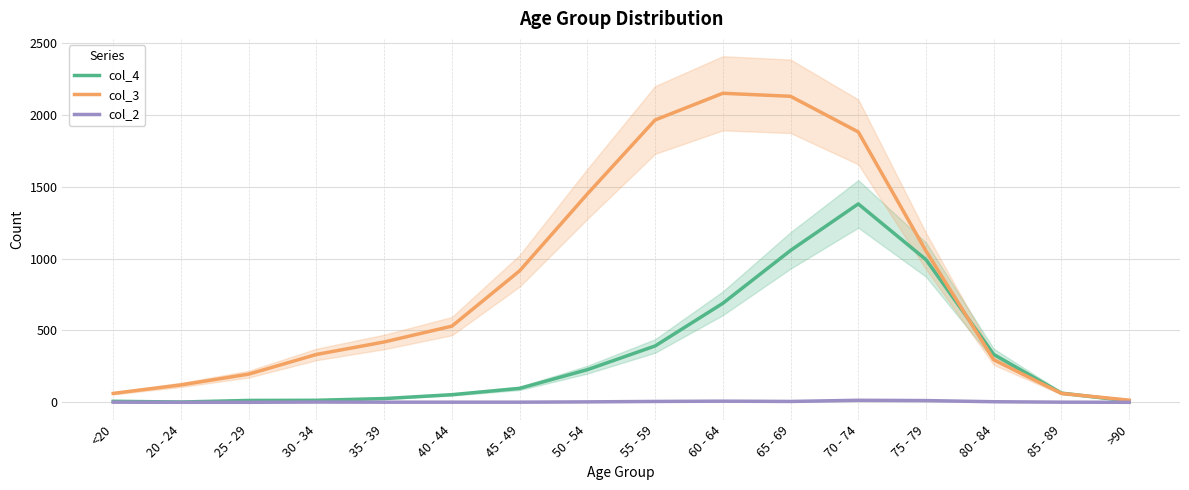

How many categories are shown in the chart?

16